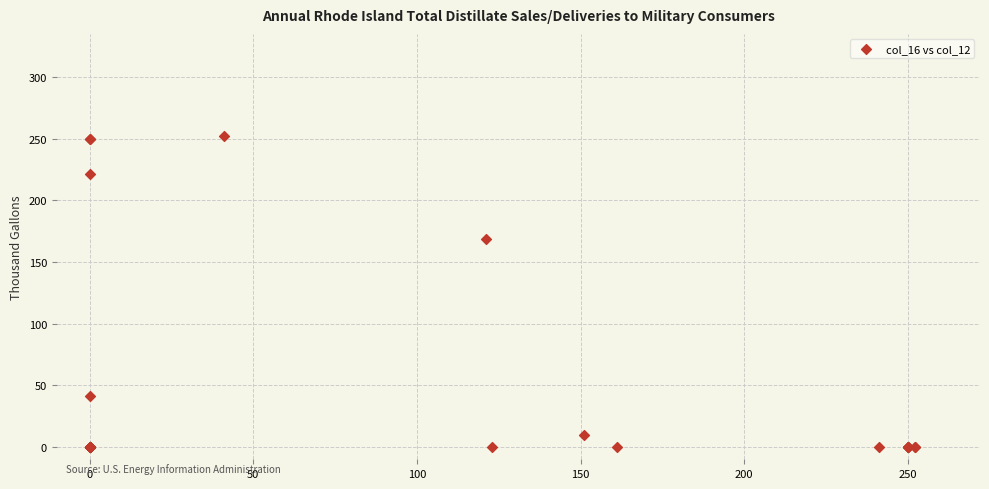

What Y value in the scatter plot is closest to 126?

169